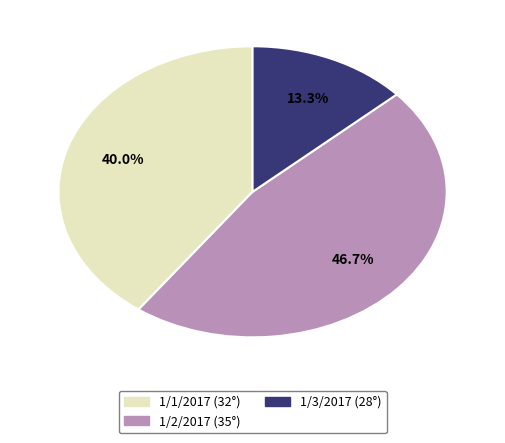

True or false: 1/2/2017 (35°) accounts for 47% of the total.

True